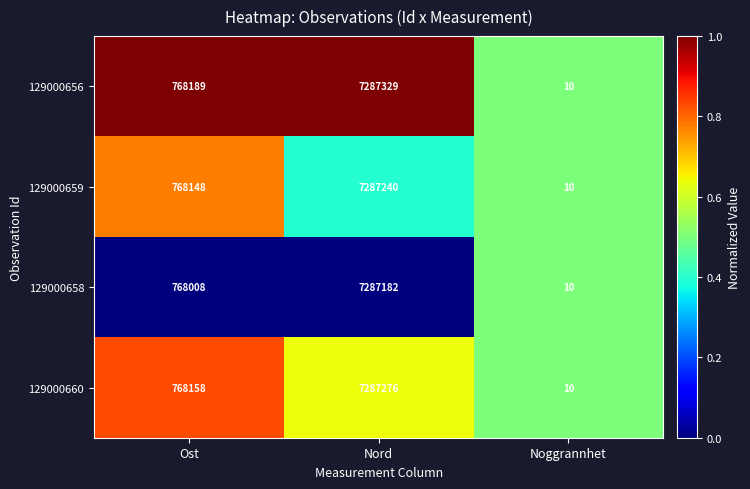

How many data points does each series have?

3